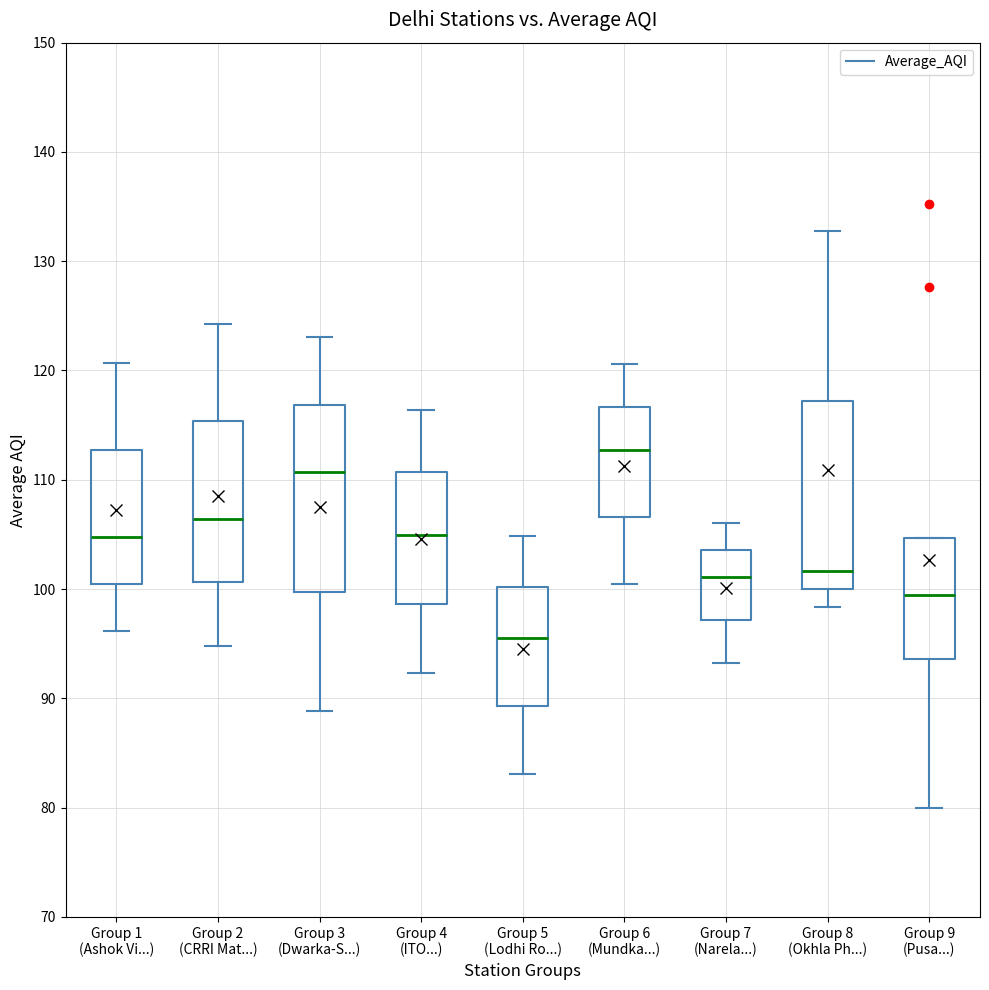

Reading left to right, read every box against the y-axis: the position of its median line, the range the box covers, and the ends of its whiskers. The values are not printed on the chart, so give them approximately, as read against the axis.

Group 1 (Ashok Vi...): median 105, box 100 to 113, whiskers 96 to 121
Group 2 (CRRI Mat...): median 106, box 101 to 115, whiskers 95 to 124
Group 3 (Dwarka-S...): median 111, box 100 to 117, whiskers 89 to 123
Group 4 (ITO...): median 105, box 99 to 111, whiskers 92 to 116
Group 5 (Lodhi Ro...): median 96, box 89 to 100, whiskers 83 to 105
Group 6 (Mundka...): median 113, box 107 to 117, whiskers 100 to 121
Group 7 (Narela...): median 101, box 97 to 104, whiskers 93 to 106
Group 8 (Okhla Ph...): median 102, box 100 to 117, whiskers 98 to 133
Group 9 (Pusa...): median 99, box 94 to 105, whiskers 80 to 105